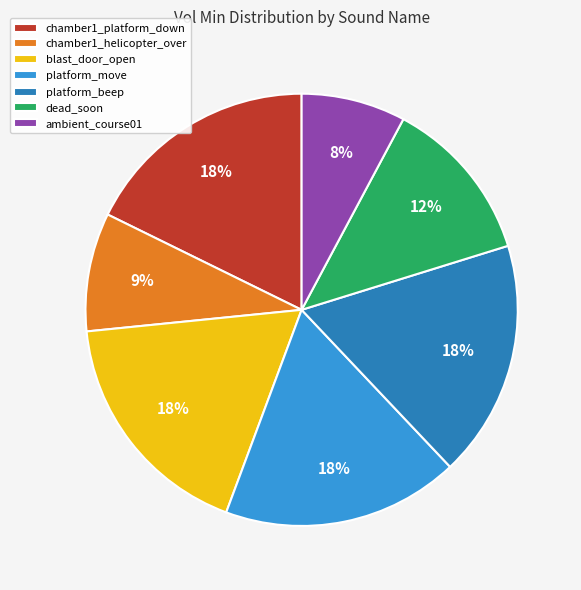

Is it true that chamber1_helicopter_over is 17% of the pie?

False